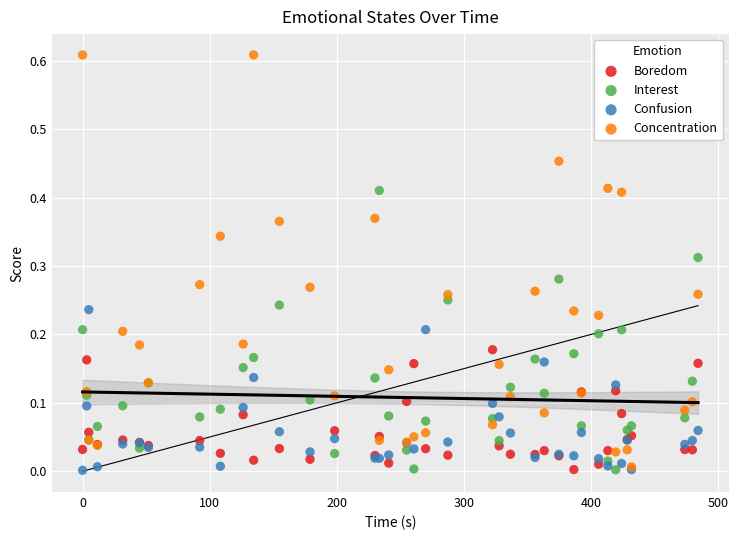

Which series has the widest spread of Y values?

Concentration